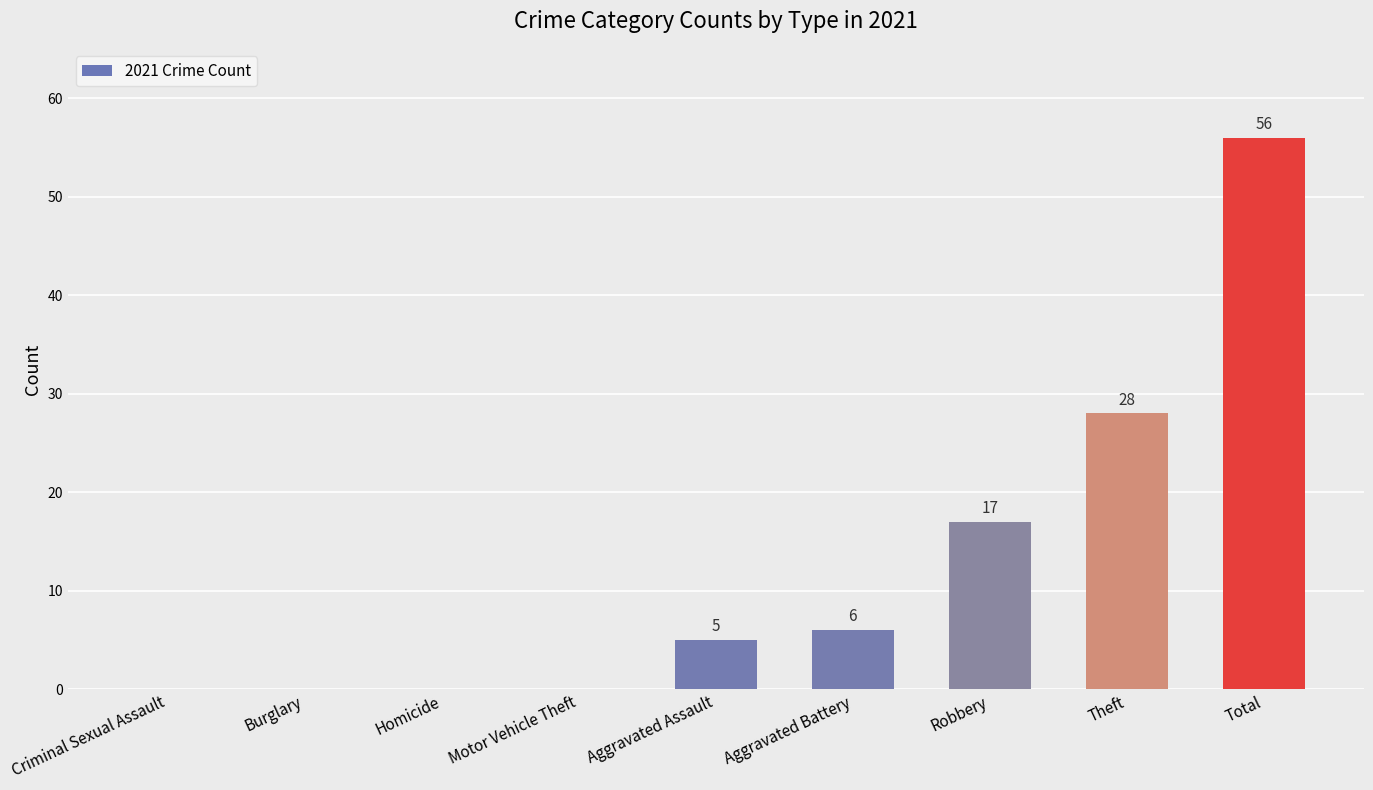

What is the sum of the values at Criminal Sexual Assault and Total?

56